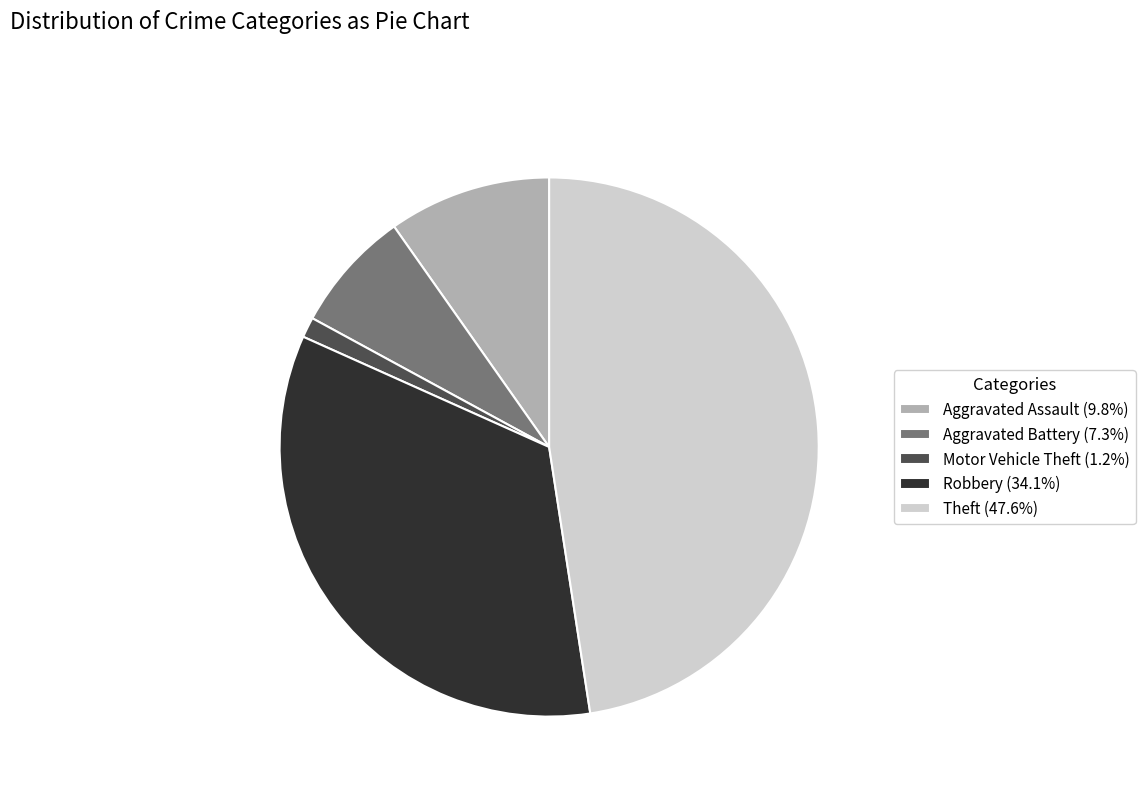

Which slice is the largest?

Theft